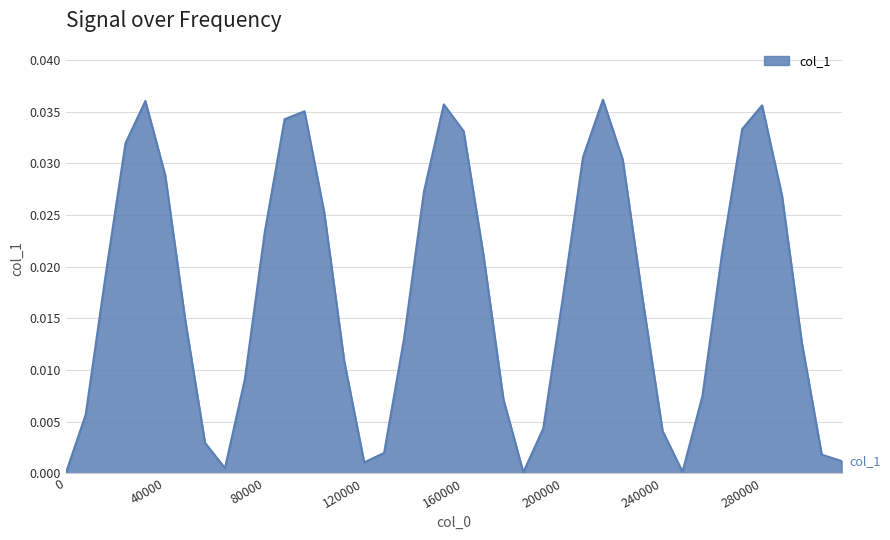

Which label corresponds to the largest value in the chart?

216000